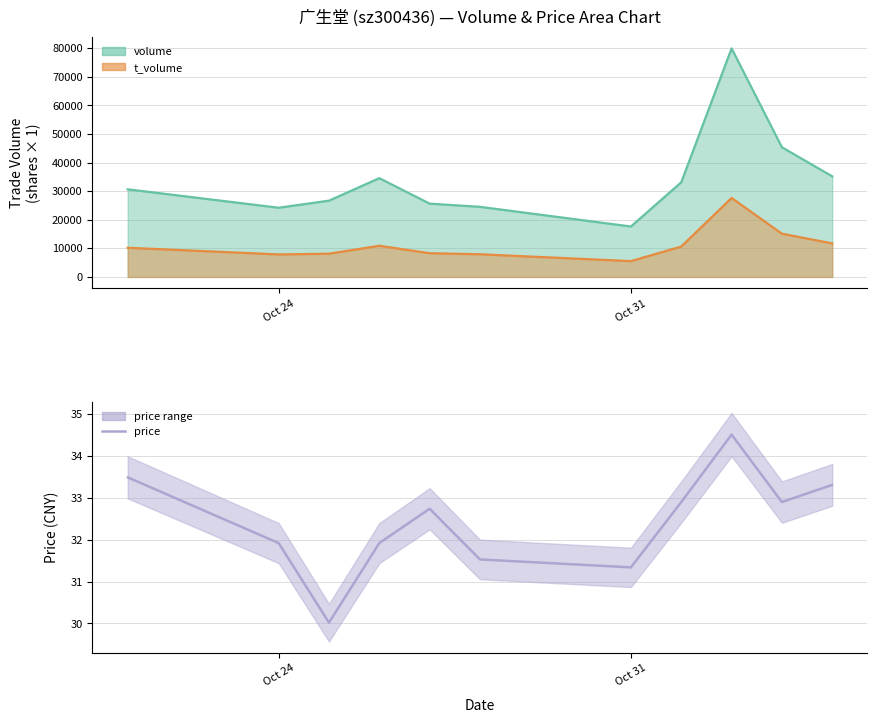

What is the difference between the maximum and second lowest values?

3.2